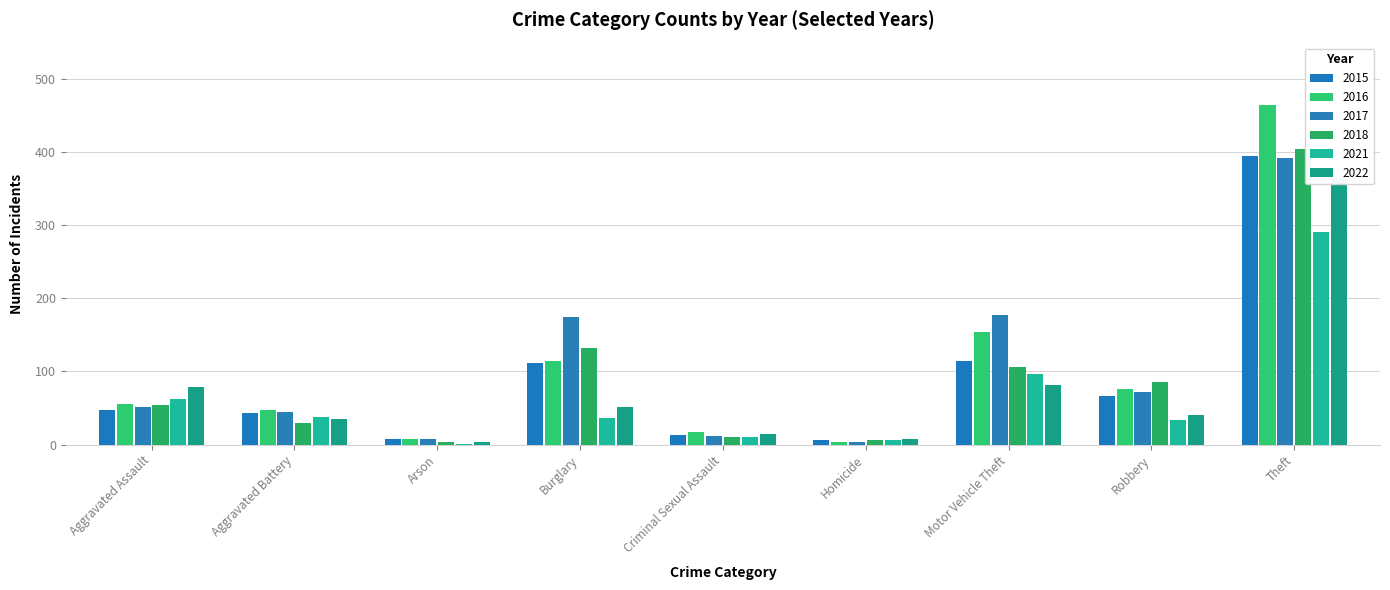

What is the spread (max minus min) of values at Criminal Sexual Assault?

7